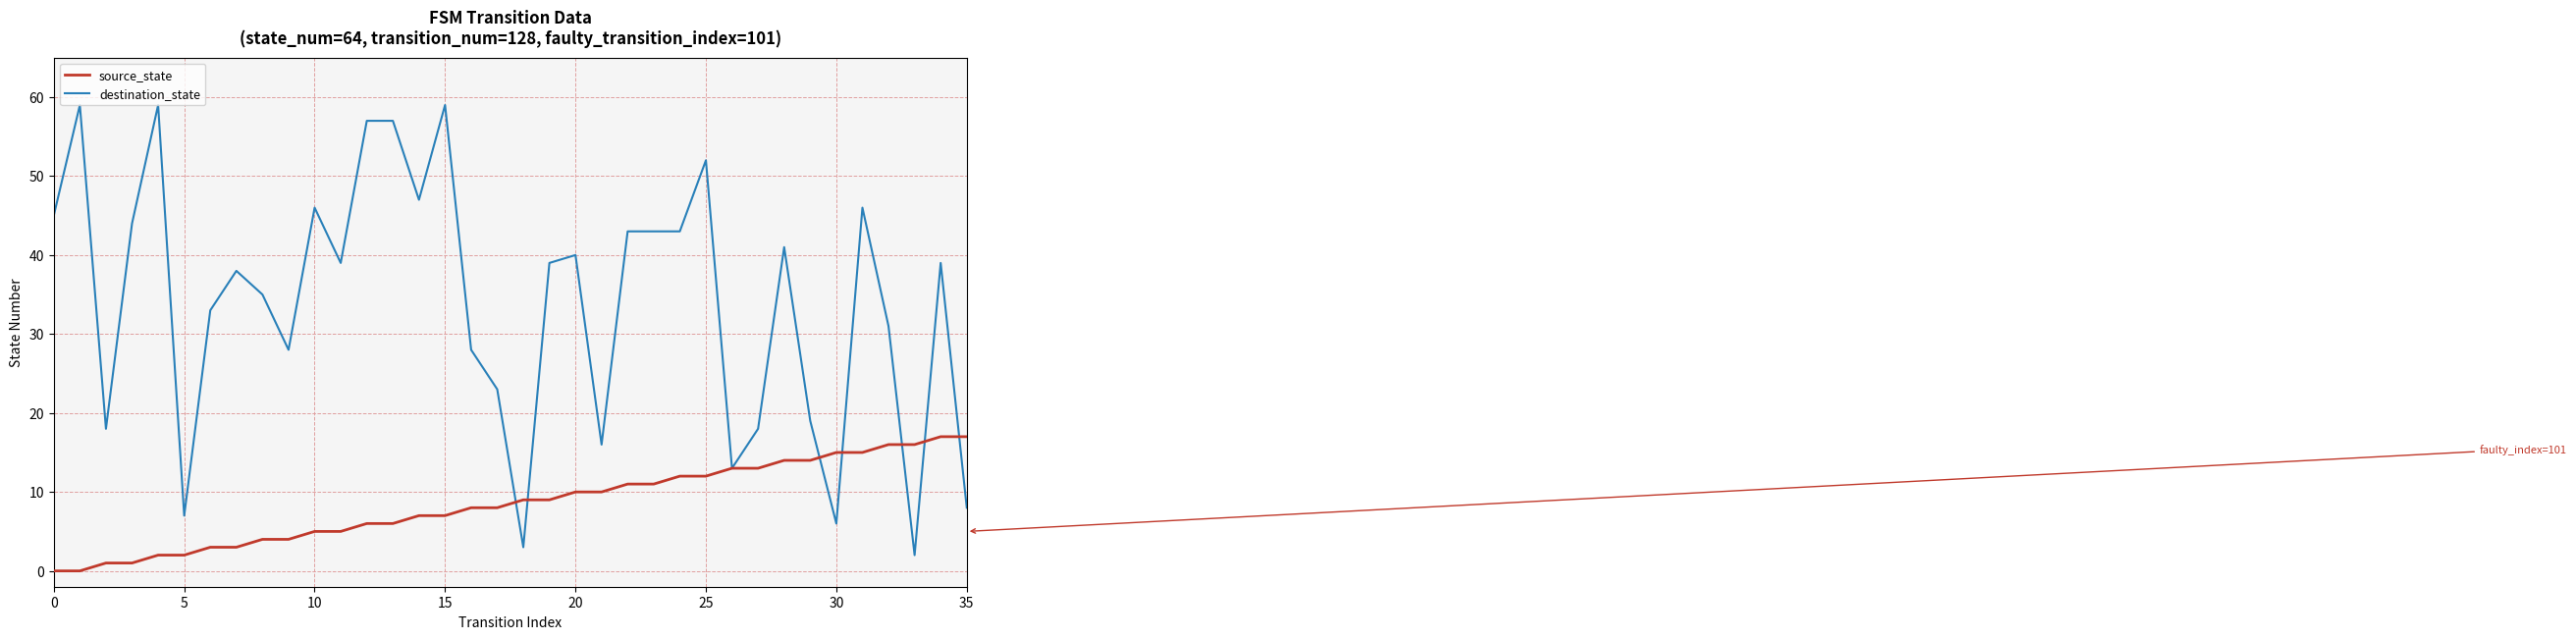

Rank the series by their average value, from highest to lowest.

destination_state, source_state